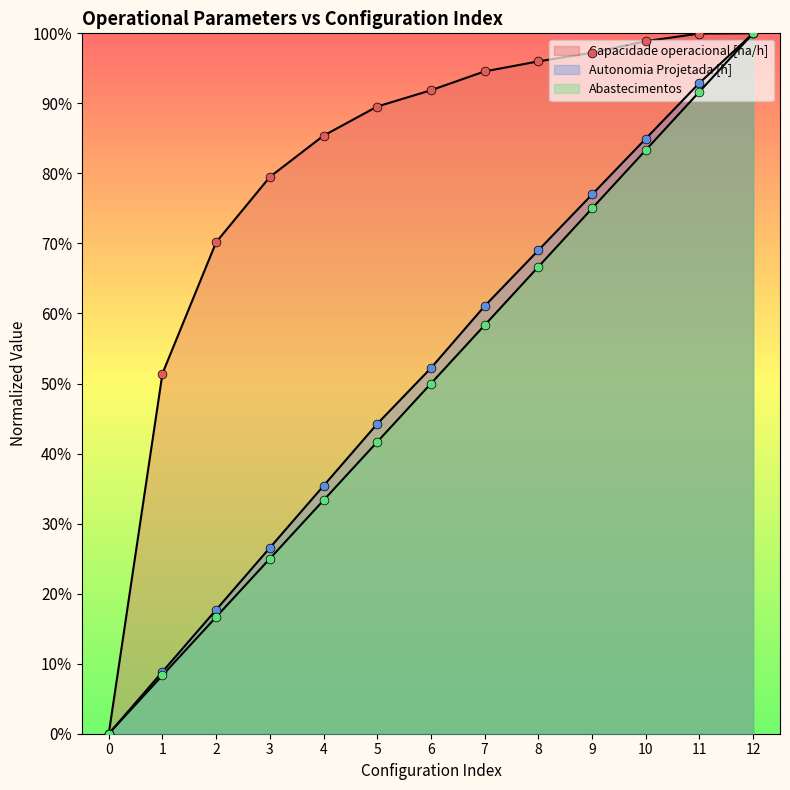

Which series has the largest Y range (max minus min)?

Capacidade operacional [ha/h]